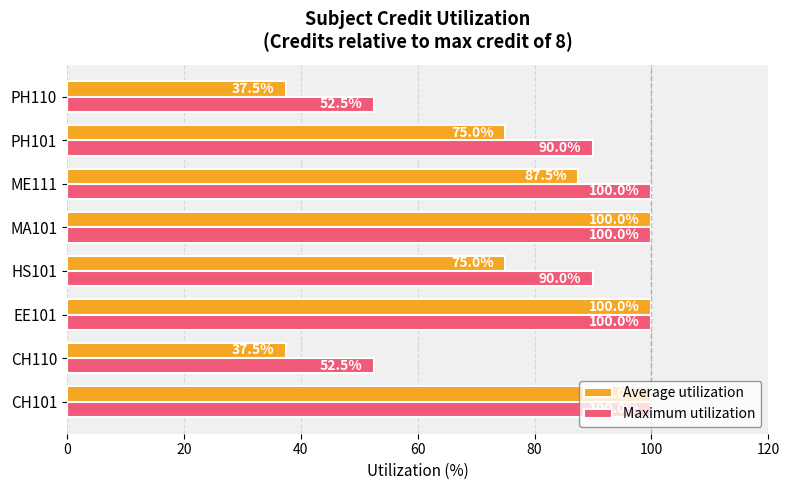

What is the difference between the highest and lowest values at ME111?

12.5